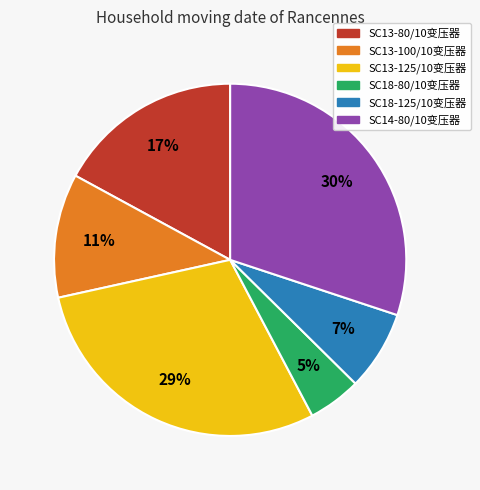

Does SC13-100/10变压器 account for over 50% of the chart?

No